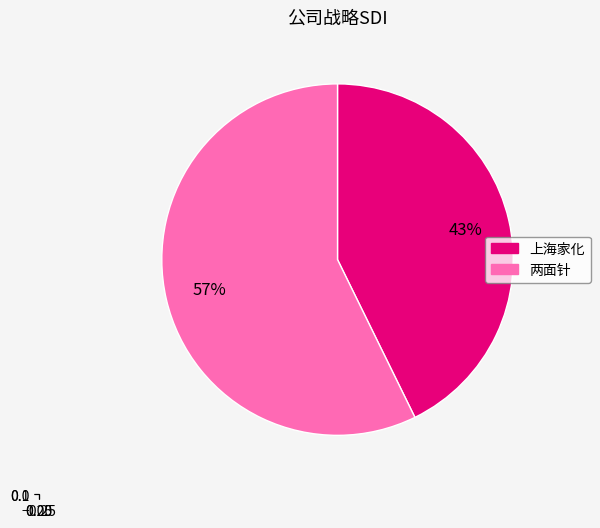

Is there any slice that represents more than half of the pie?

Yes